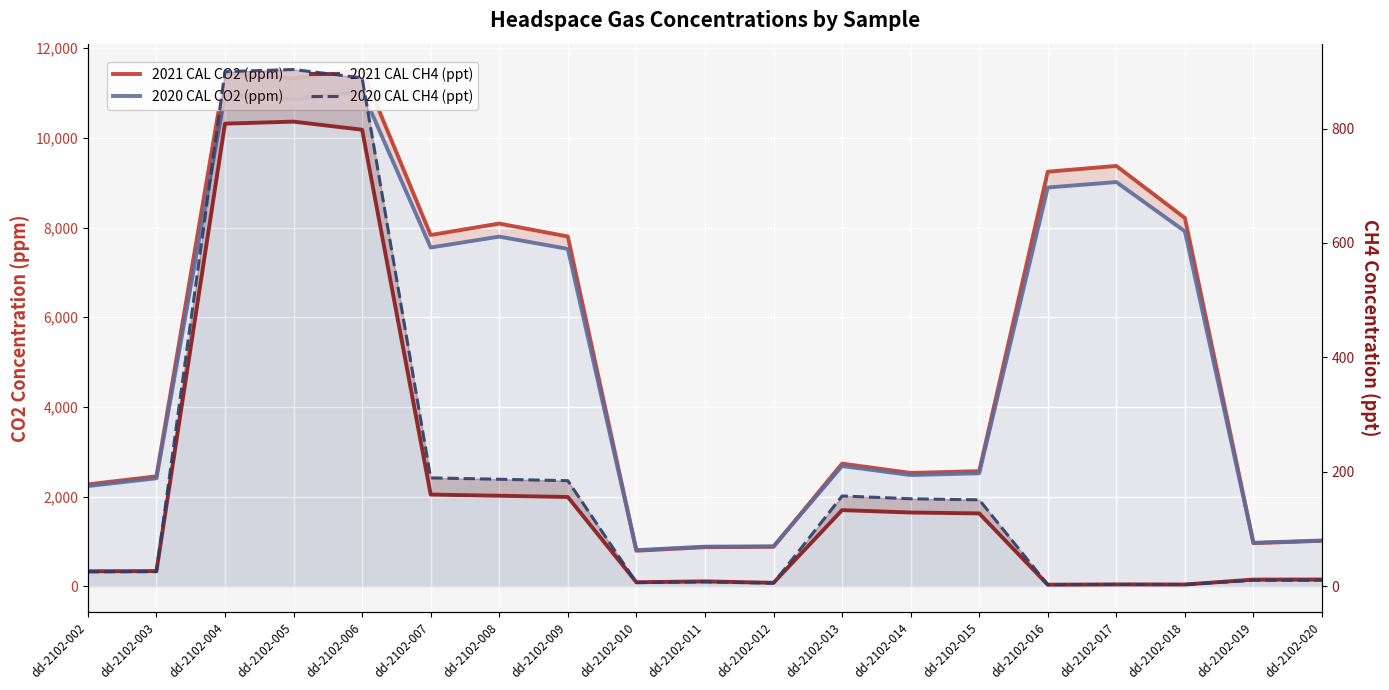

How many lines are shown in the chart?

4